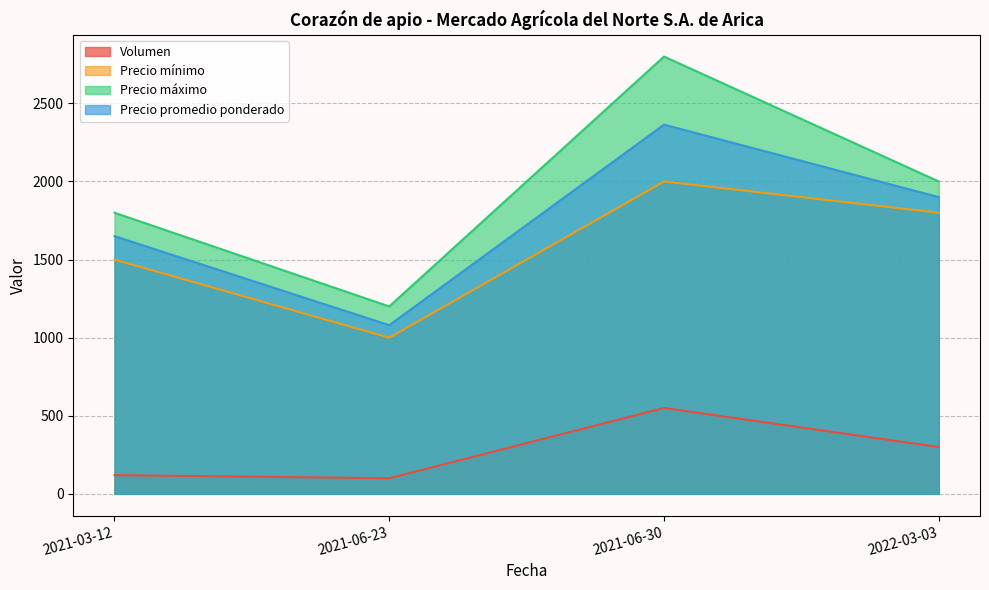

Does the chart have visible grid lines?

Yes